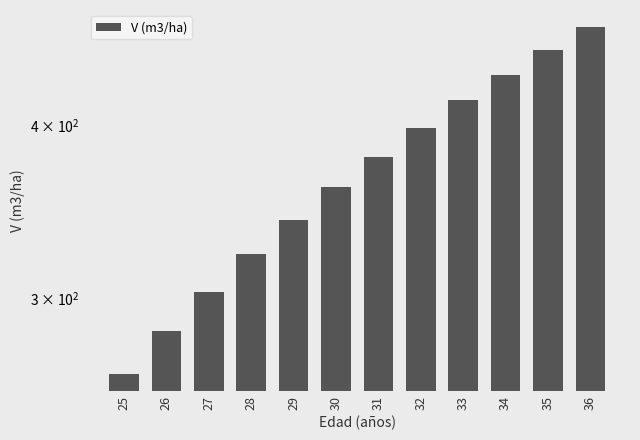

What is the value of the 4th bar from the left?

322.7